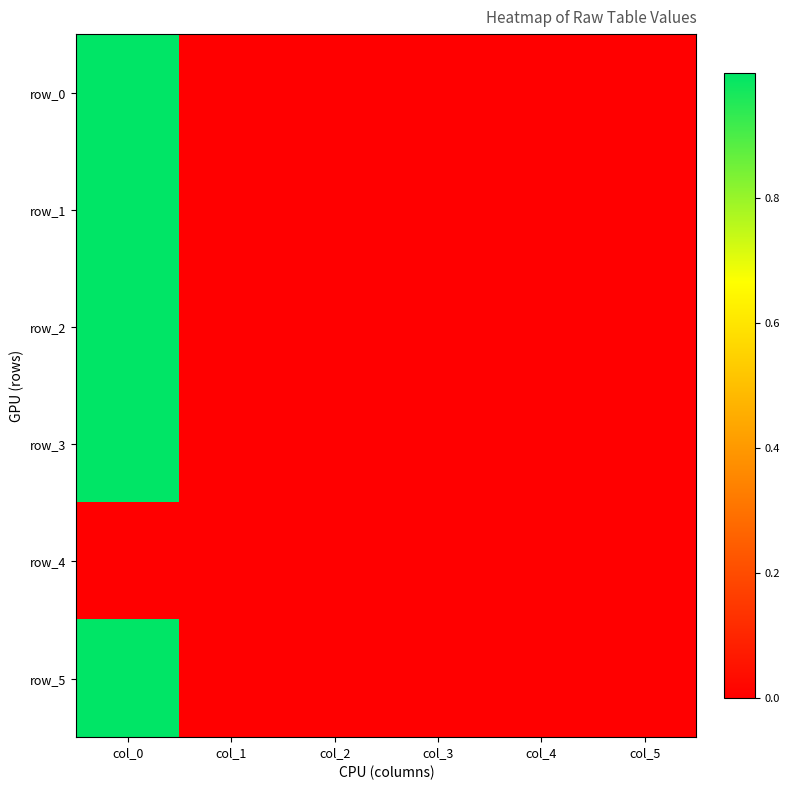

What is the maximum value for row_5?

1.0